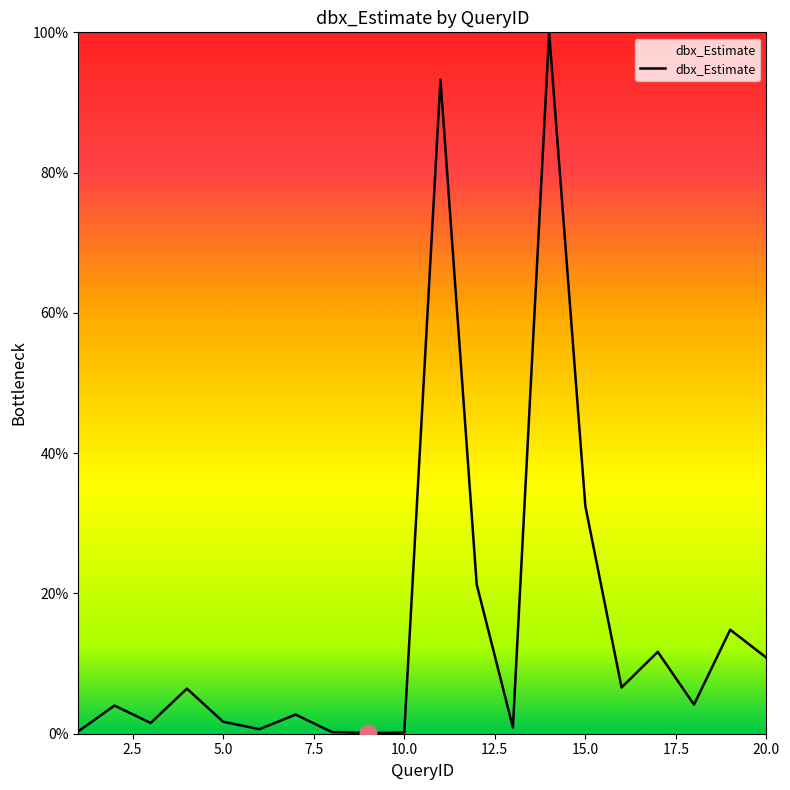

What is the maximum value shown in the chart?

100.0